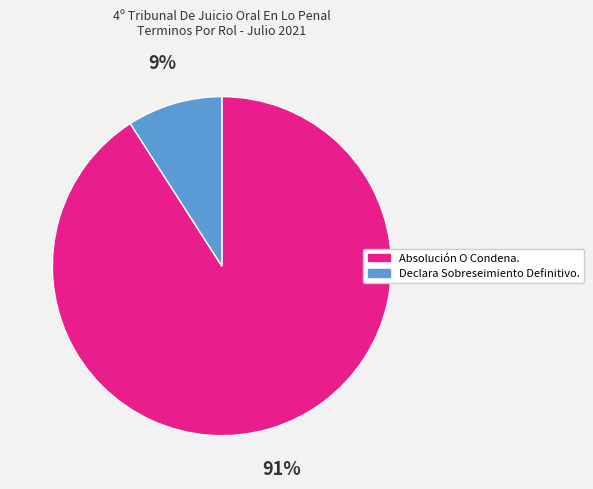

Combined, do Absolución O Condena. and Declara Sobreseimiento Definitivo. account for over 50%?

Yes